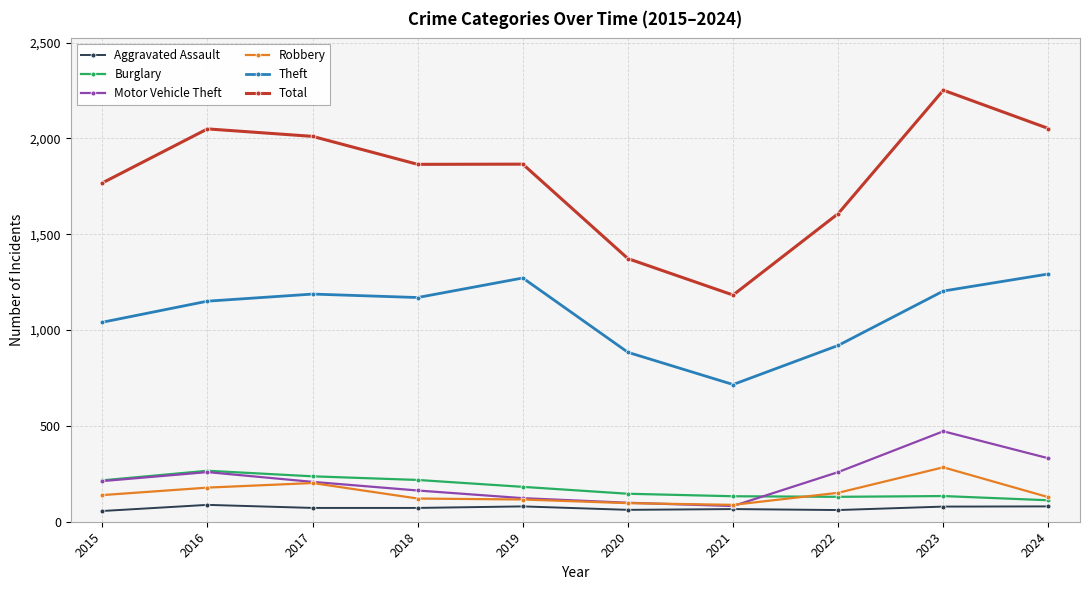

What is the sum of all Burglary values?

1774